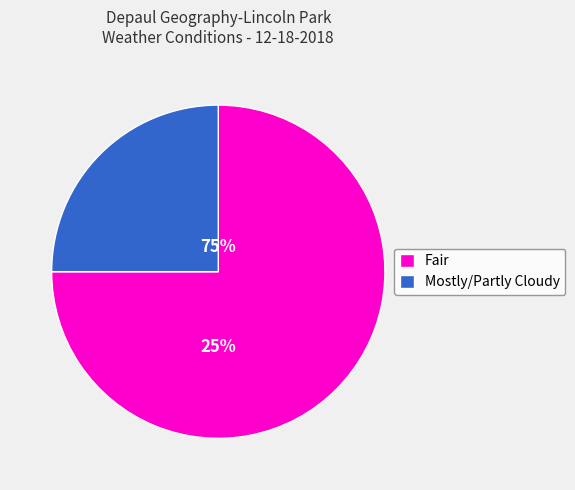

Which category has the smallest portion of the pie?

Fair